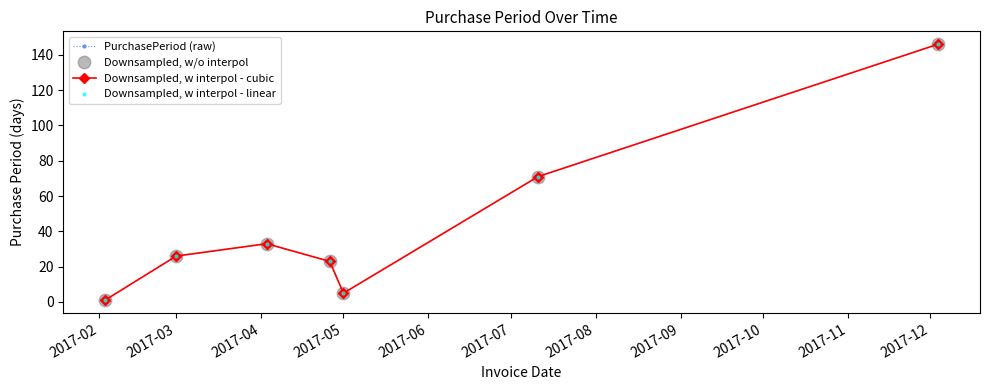

Does the chart have visible grid lines?

No